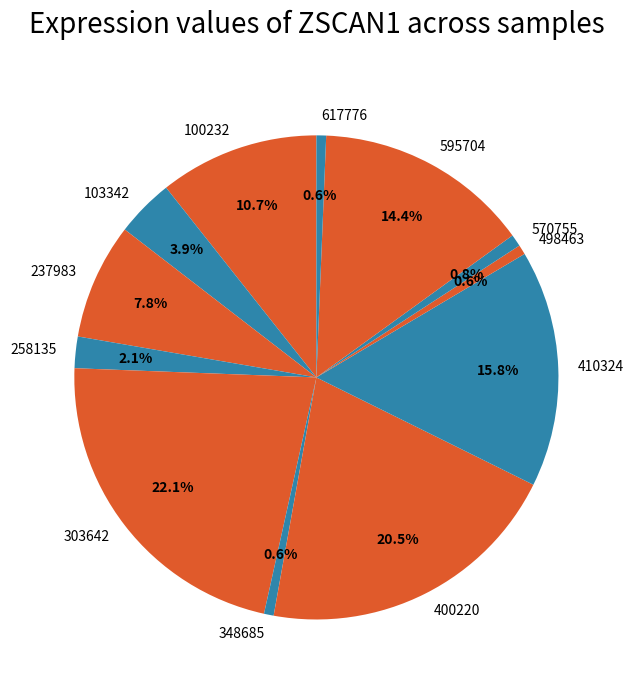

Which slice is the largest?

303642